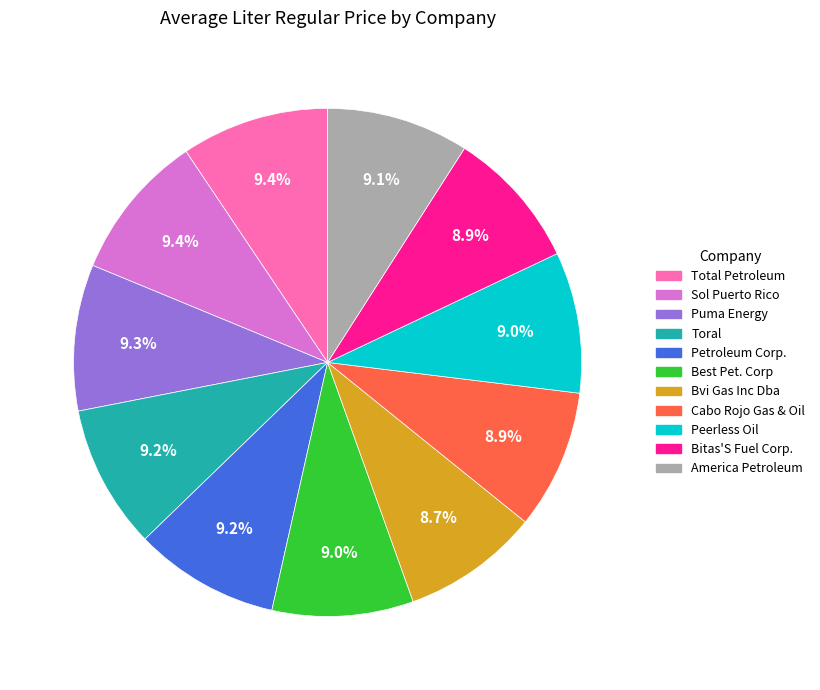

Does Sol Puerto Rico represent more than half of the total?

No